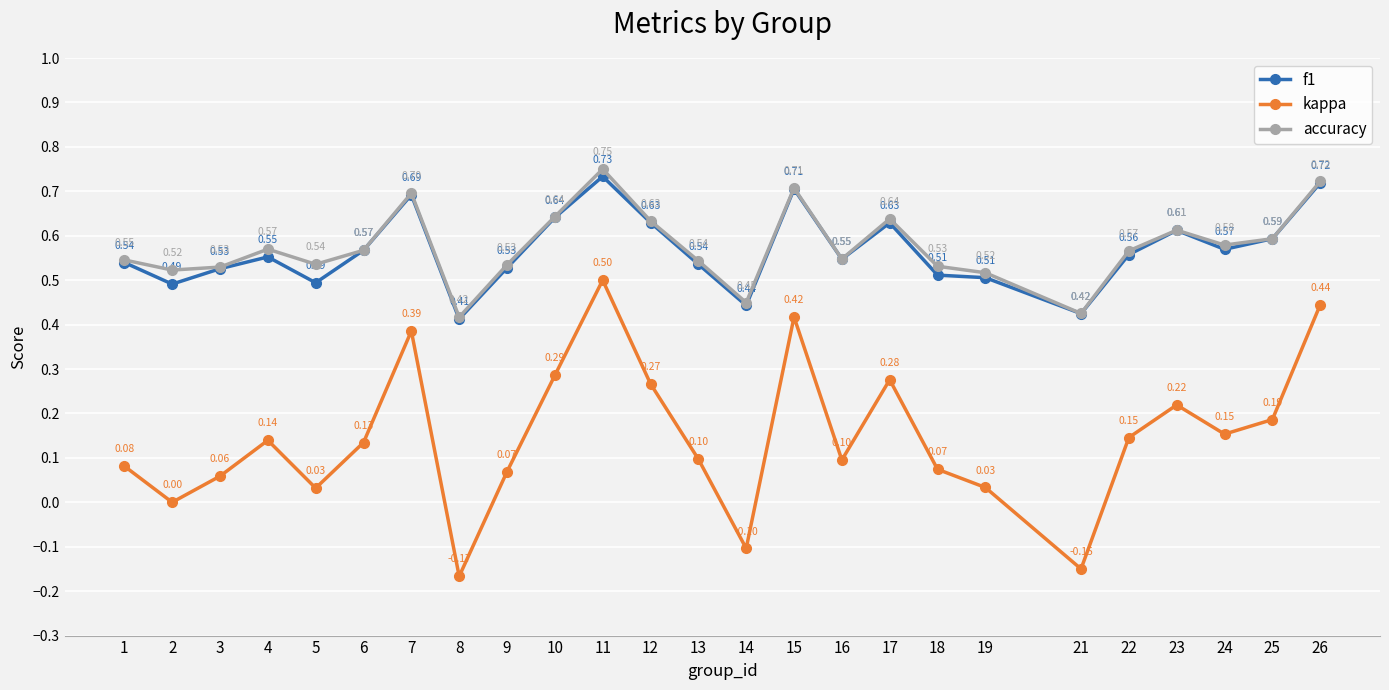

Is it true that f1 equals 0.5 at 19?

True